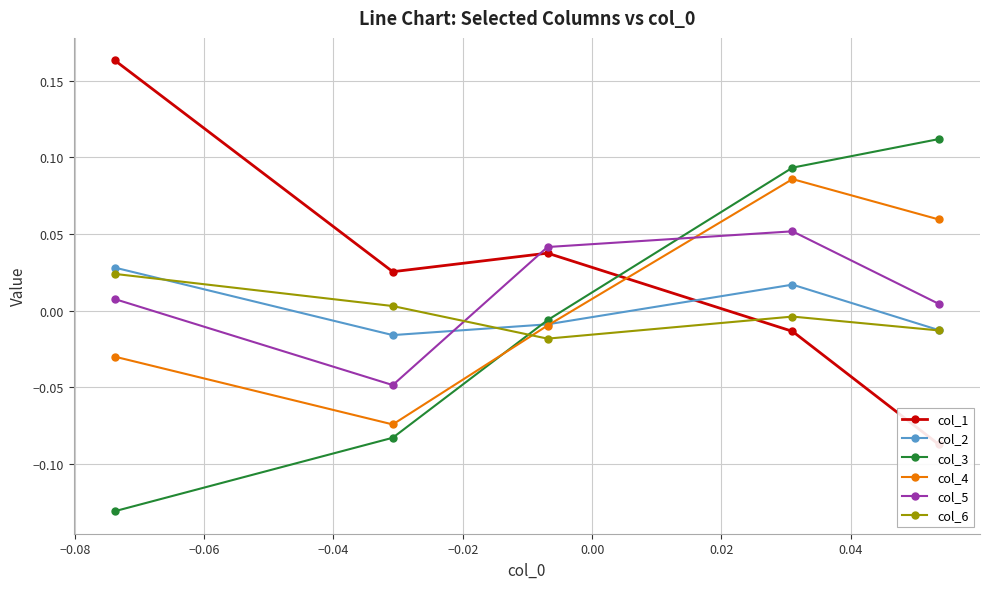

Between −0.02 and −0.06, which is larger?

−0.02